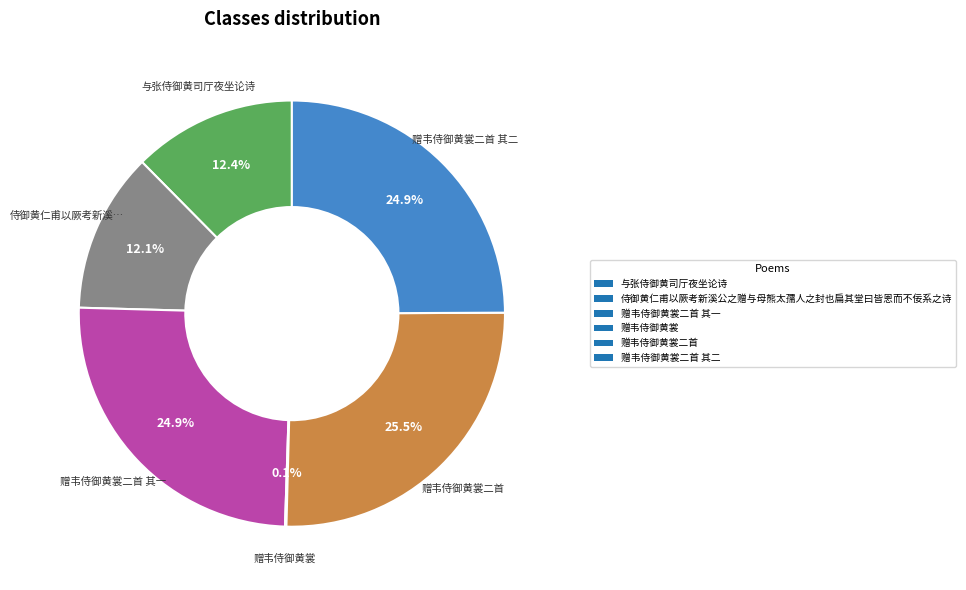

To the nearest percent, what is the average slice percentage?

17%